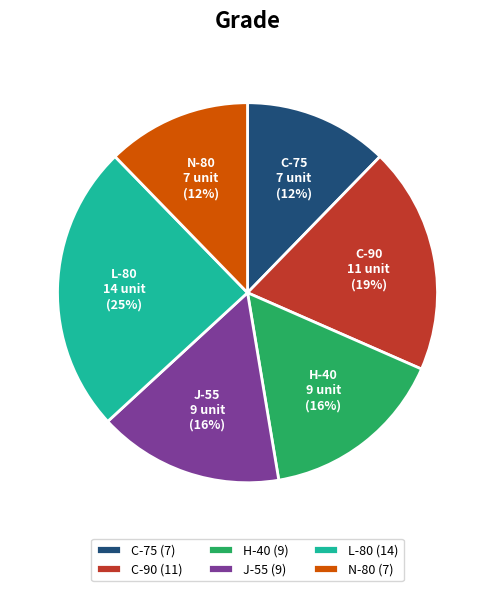

To the nearest percent, what is the difference between the N-80 and J-55 slice percentages?

4%